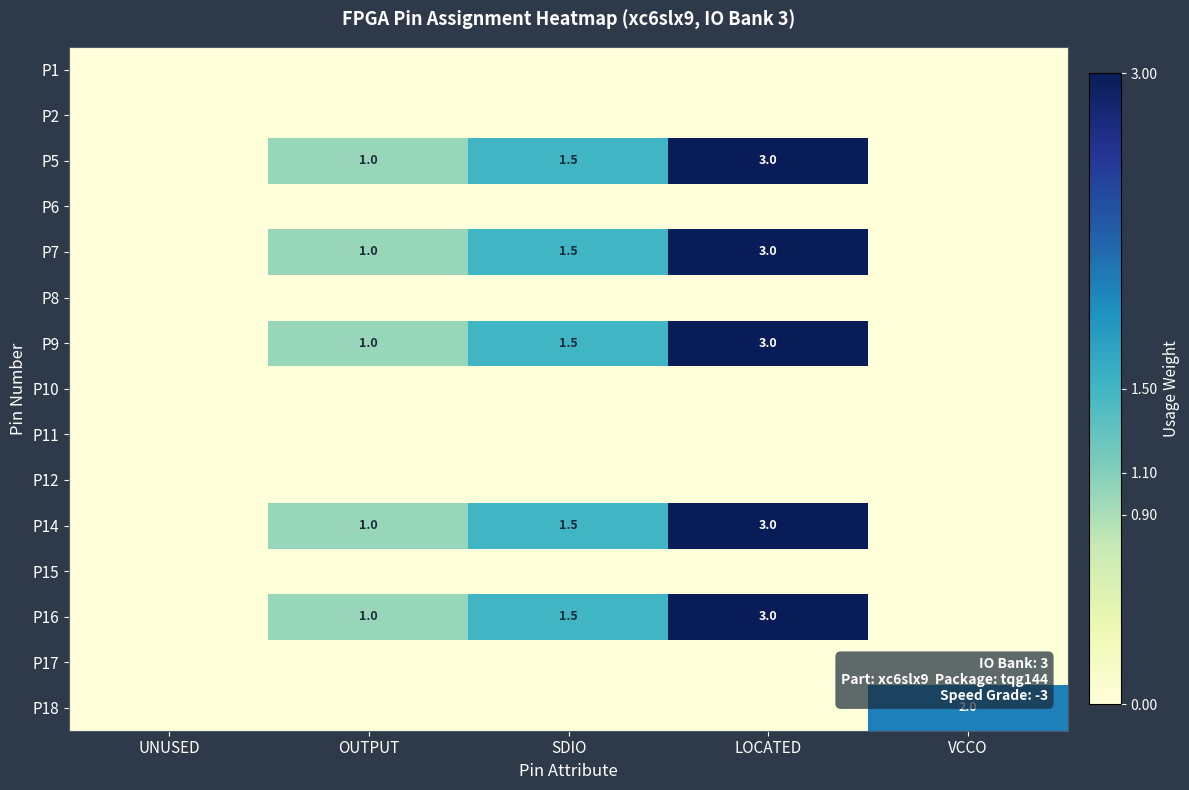

Is it true that P16 equals 1.5 at SDIO?

True